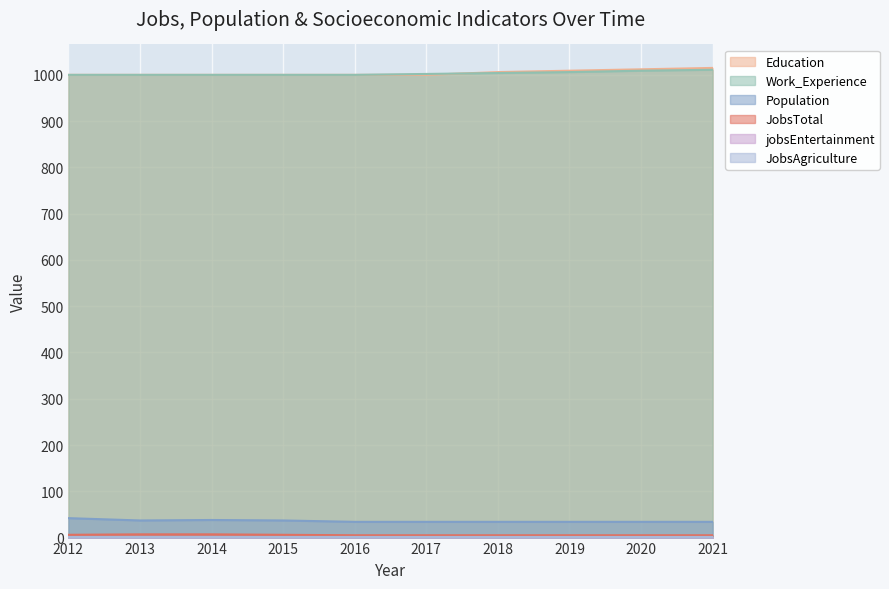

True or false: Education has a value of 401 at 2021.

False